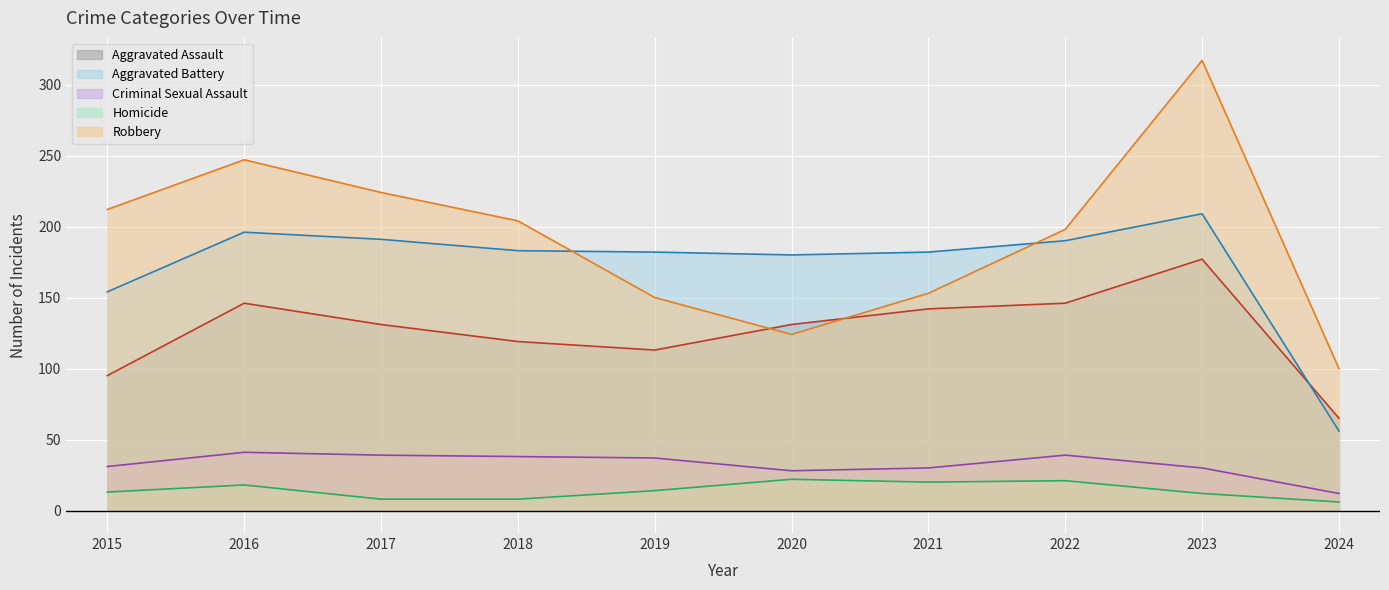

How many data points in Homicide are above 14?

4